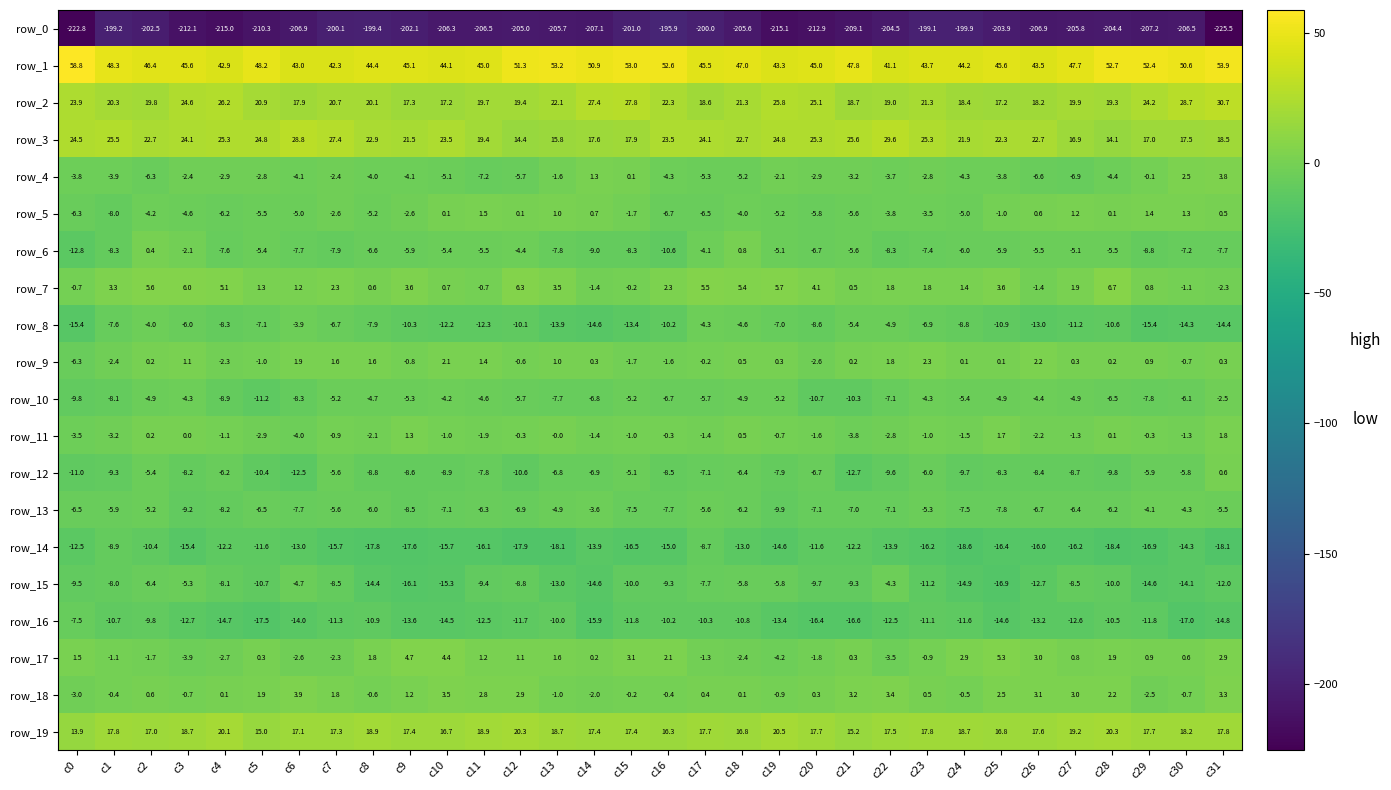

Which series changed the most between c22 and c23?

row_15